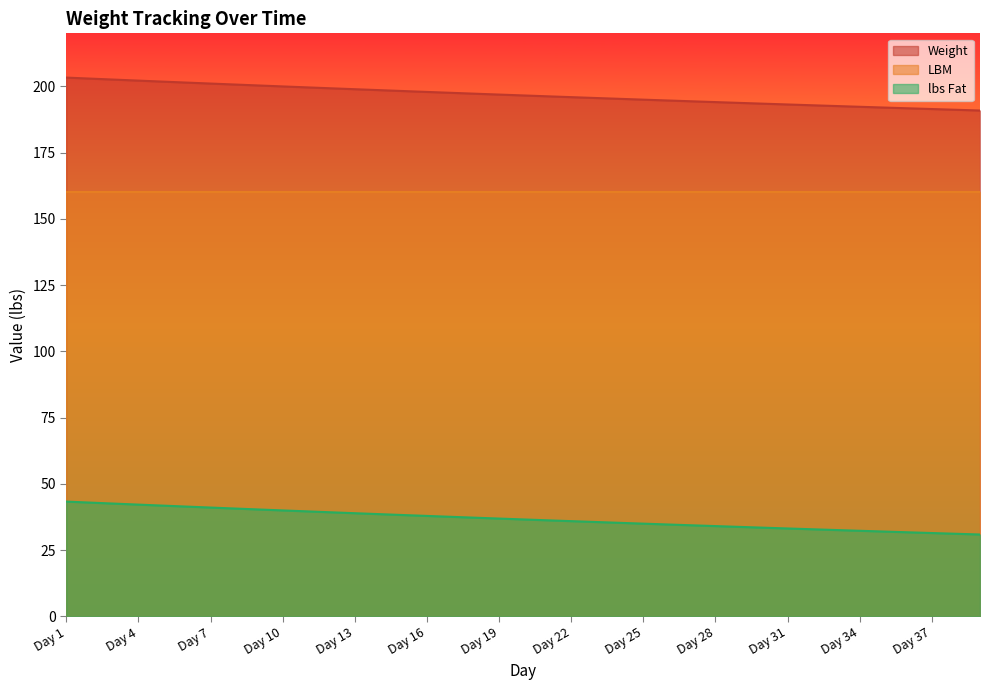

True or false: Weight has more than 0 points higher than both neighbors.

False